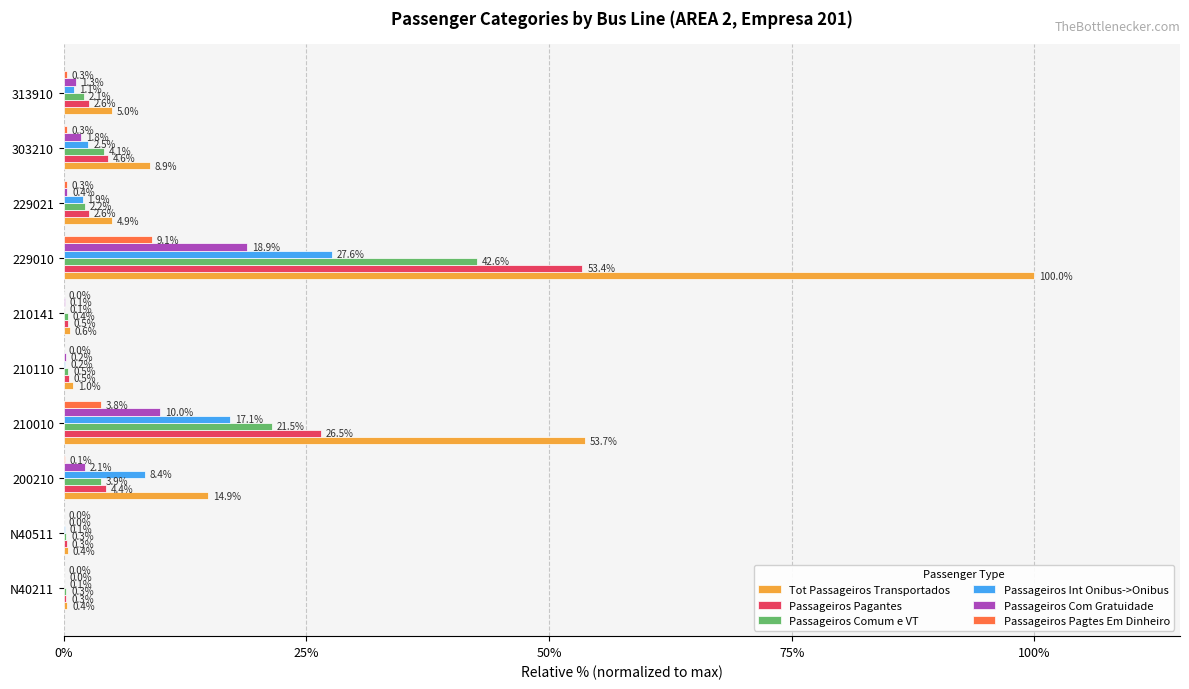

The Passageiros Com Gratuidade series shows 18.9 at 229010. True or false?

True